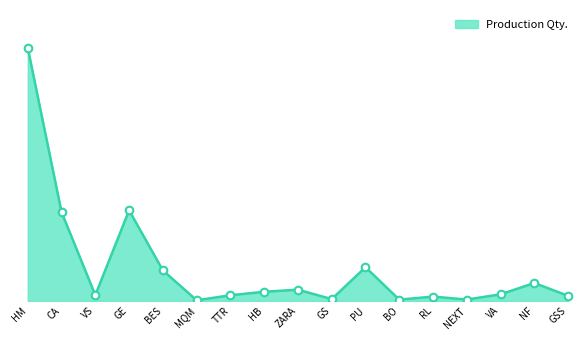

Which has a higher value, RL or CA?

CA